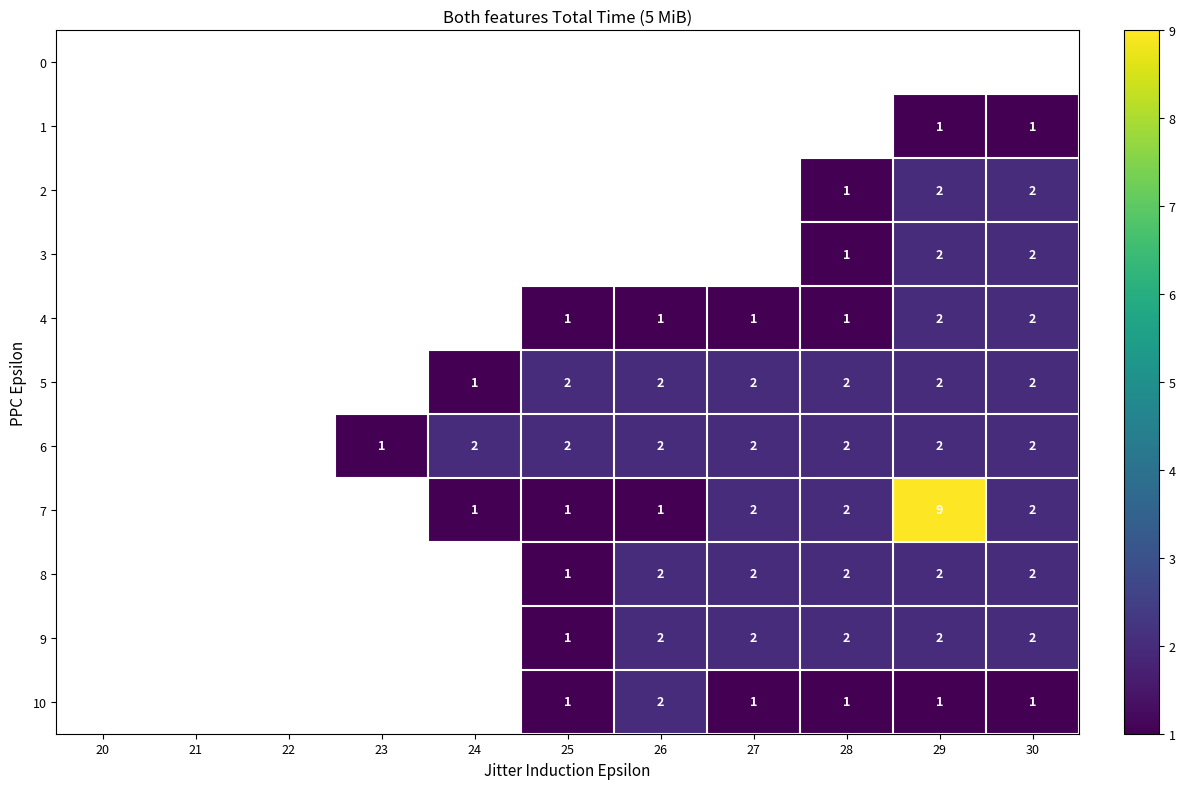

Is it true that 6 equals 2 at 27?

True